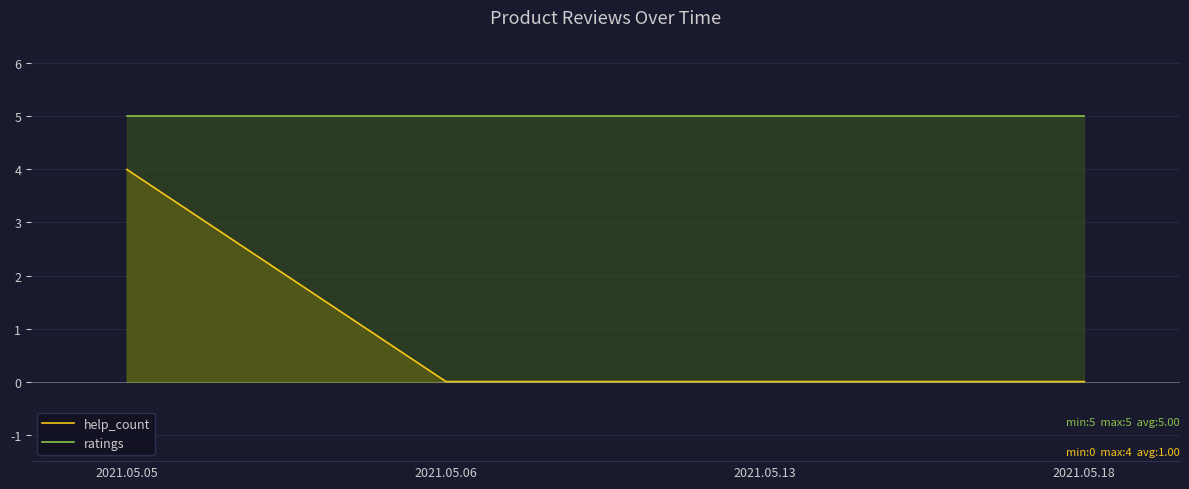

At which category is the sum across all series the highest?

2021.05.05